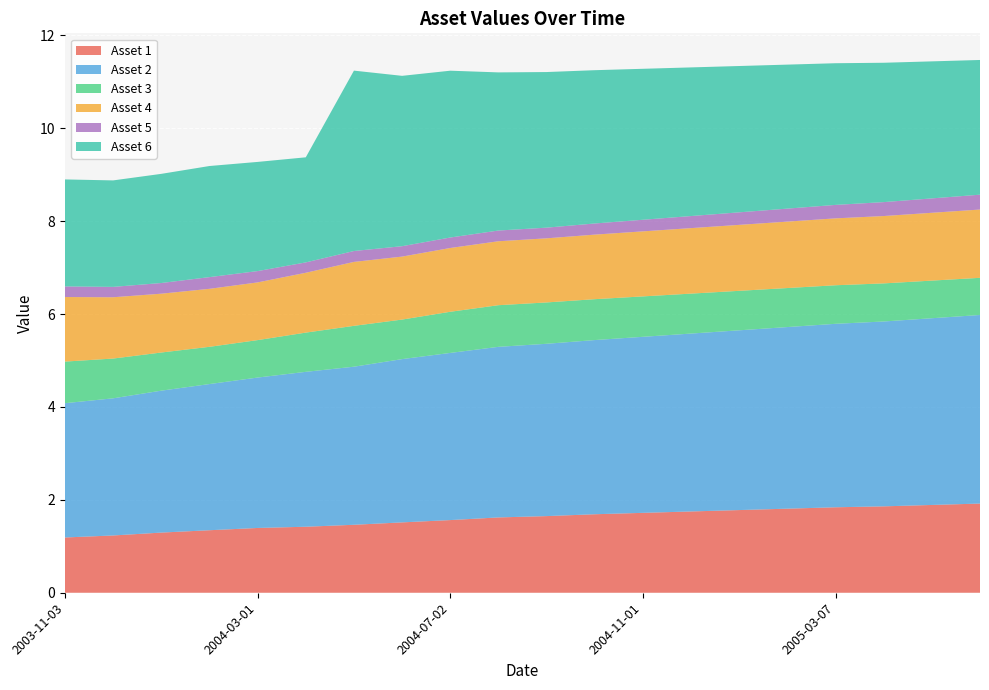

Reading left to right, what are all the values shown in this chart?

Asset 1: 1.2	1.2	1.3	1.3	1.4	1.4	1.5	1.5	1.6	1.6	1.6	1.7	1.7	1.8	1.8	1.8	1.8	1.9	1.9	1.9
Asset 2: 2.9	3.0	3.1	3.1	3.2	3.3	3.4	3.5	3.6	3.7	3.7	3.8	3.8	3.8	3.9	3.9	4.0	4.0	4.0	4.1
Asset 3: 0.9	0.9	0.8	0.8	0.8	0.8	0.9	0.9	0.9	0.9	0.9	0.9	0.9	0.9	0.8	0.8	0.8	0.8	0.8	0.8
Asset 4: 1.4	1.3	1.3	1.2	1.2	1.3	1.4	1.4	1.4	1.4	1.4	1.4	1.4	1.4	1.4	1.4	1.4	1.4	1.5	1.5
Asset 5: 0.2	0.2	0.2	0.3	0.2	0.2	0.2	0.2	0.2	0.2	0.2	0.2	0.2	0.3	0.3	0.3	0.3	0.3	0.3	0.3
Asset 6: 2.3	2.3	2.3	2.4	2.4	2.3	3.9	3.7	3.6	3.4	3.4	3.3	3.2	3.2	3.1	3.1	3.0	3.0	3.0	2.9